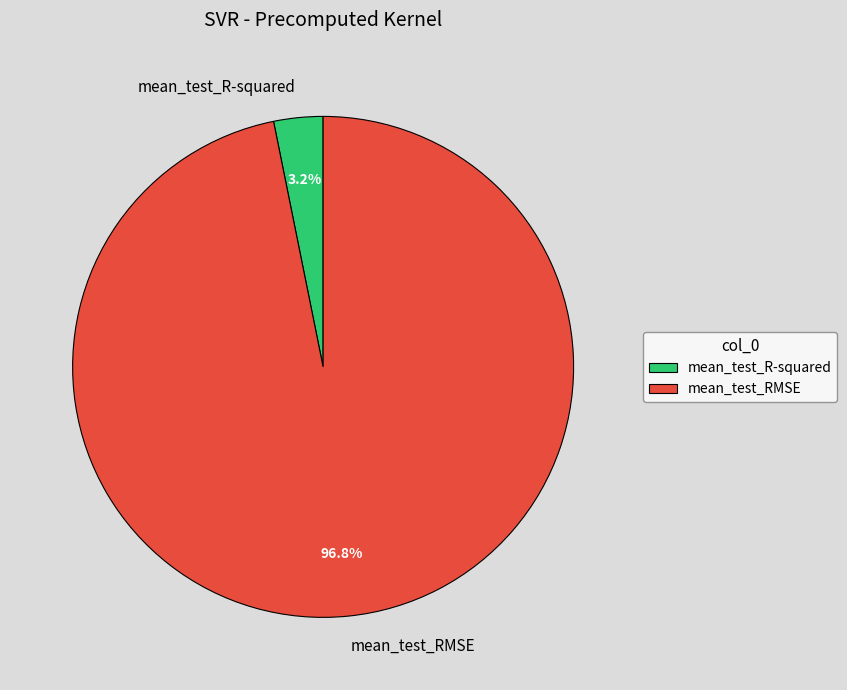

To the nearest percent, what percentage of the pie is mean_test_RMSE?

97%